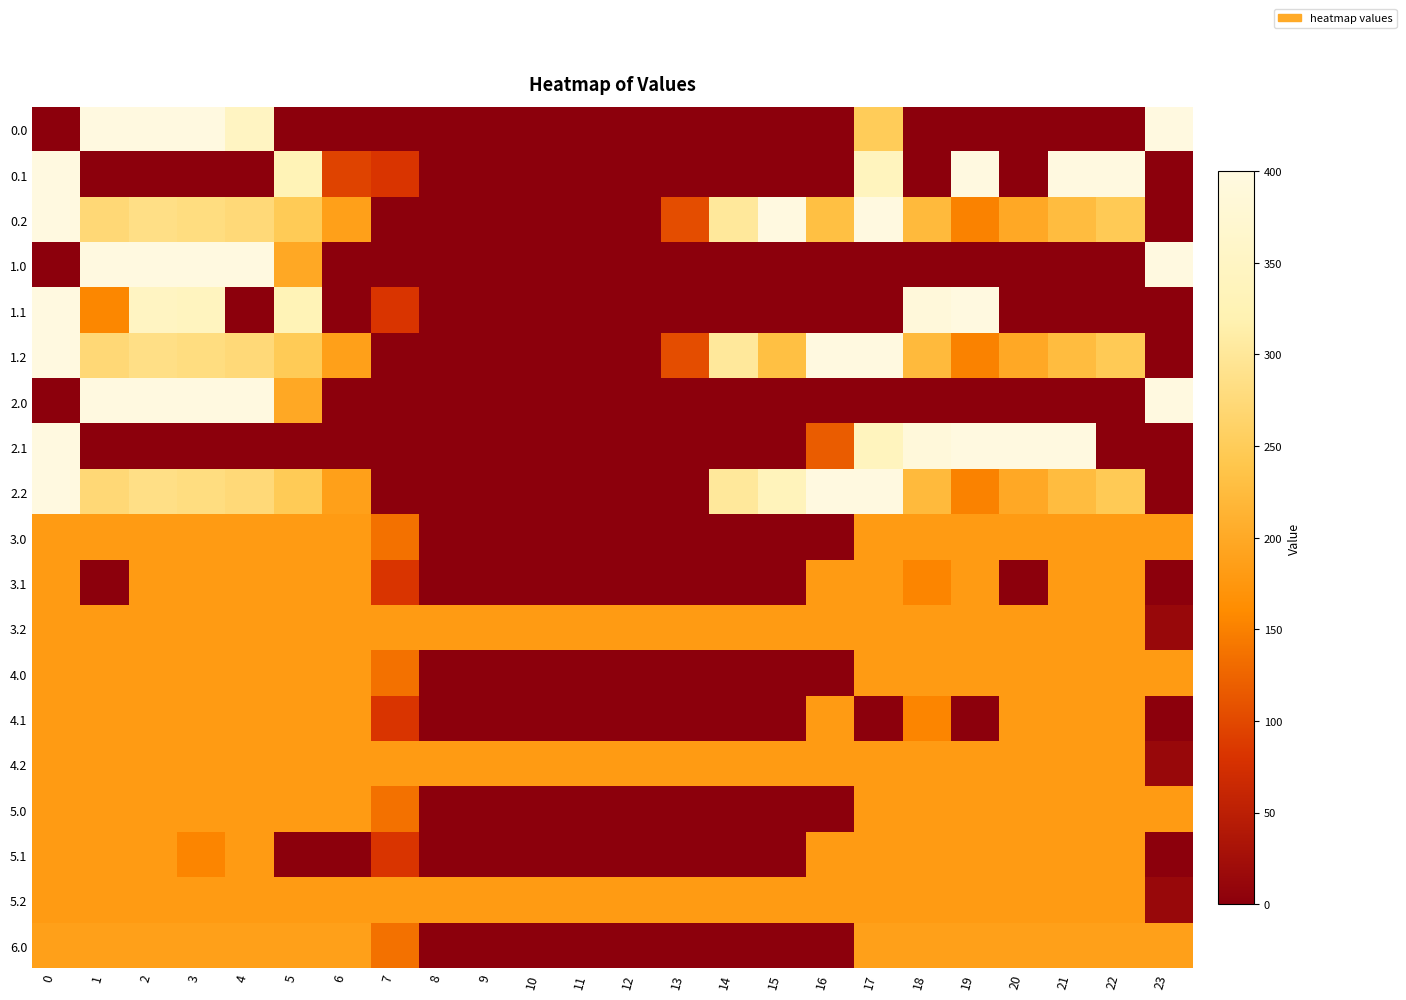

Reading left to right, what are all the values shown in this chart?

row_0: 0=0.0	1=400.0	2=400.0	3=400.0	4=347.7	5=0.0	6=0.0	7=0.0	8=0.0	9=0.0	10=0.0	11=0.0	12=0.0	13=0.0	14=0.0	15=0.0	16=0.0	17=250.3	18=0.0	19=0.0	20=0.0	21=0.0	22=0.0	23=400.0
row_1: 0=400.0	1=0.0	2=0.0	3=0.0	4=0.0	5=329.5	6=95.0	7=81.6	8=0.0	9=0.0	10=0.0	11=0.0	12=0.0	13=0.0	14=0.0	15=0.0	16=0.0	17=340.1	18=0.0	19=399.7	20=0.0	21=400.0	22=400.0	23=0.0
row_2: 0=400.0	1=272.7	2=285.5	3=281.0	4=274.4	5=248.1	6=187.1	7=0.0	8=0.0	9=0.0	10=0.0	11=0.0	12=0.0	13=104.4	14=301.9	15=400.0	16=230.9	17=400.0	18=223.1	19=151.1	20=199.2	21=226.4	22=247.4	23=0.0
row_3: 0=0.0	1=400.0	2=400.0	3=400.0	4=400.0	5=198.0	6=0.0	7=0.0	8=0.0	9=0.0	10=0.0	11=0.0	12=0.0	13=0.0	14=0.0	15=0.0	16=0.0	17=0.0	18=0.0	19=0.0	20=0.0	21=0.0	22=0.0	23=400.0
row_4: 0=400.0	1=156.0	2=347.9	3=342.7	4=0.0	5=329.5	6=0.0	7=81.6	8=0.0	9=0.0	10=0.0	11=0.0	12=0.0	13=0.0	14=0.0	15=0.0	16=0.0	17=0.0	18=388.5	19=399.7	20=0.0	21=0.0	22=0.0	23=0.0
row_5: 0=400.0	1=272.7	2=285.5	3=281.0	4=274.4	5=248.1	6=187.1	7=0.0	8=0.0	9=0.0	10=0.0	11=0.0	12=0.0	13=104.4	14=301.9	15=230.9	16=400.0	17=400.0	18=223.1	19=151.1	20=199.2	21=226.4	22=247.4	23=0.0
row_6: 0=0.0	1=400.0	2=400.0	3=400.0	4=400.0	5=198.0	6=0.0	7=0.0	8=0.0	9=0.0	10=0.0	11=0.0	12=0.0	13=0.0	14=0.0	15=0.0	16=0.0	17=0.0	18=0.0	19=0.0	20=0.0	21=0.0	22=0.0	23=400.0
row_7: 0=400.0	1=0.0	2=0.0	3=0.0	4=0.0	5=0.0	6=0.0	7=0.0	8=0.0	9=0.0	10=0.0	11=0.0	12=0.0	13=0.0	14=0.0	15=0.0	16=117.6	17=340.1	18=388.5	19=399.7	20=400.0	21=400.0	22=0.0	23=0.0
row_8: 0=400.0	1=272.7	2=285.5	3=281.0	4=274.4	5=248.1	6=187.1	7=0.0	8=0.0	9=0.0	10=0.0	11=0.0	12=0.0	13=0.0	14=301.9	15=335.3	16=400.0	17=400.0	18=223.1	19=151.1	20=199.2	21=226.4	22=247.4	23=0.0
row_9: 0=181.0	1=181.0	2=181.0	3=181.0	4=181.0	5=181.0	6=181.0	7=136.4	8=0.0	9=0.0	10=0.0	11=0.0	12=0.0	13=0.0	14=0.0	15=0.0	16=0.0	17=181.0	18=181.0	19=181.0	20=181.0	21=181.0	22=181.0	23=181.0
row_10: 0=181.0	1=0.0	2=181.0	3=181.0	4=181.0	5=181.0	6=181.0	7=81.6	8=0.0	9=0.0	10=0.0	11=0.0	12=0.0	13=0.0	14=0.0	15=0.0	16=181.0	17=181.0	18=154.4	19=181.0	20=0.0	21=181.0	22=181.0	23=0.0
row_11: 0=181.0	1=181.0	2=181.0	3=181.0	4=181.0	5=181.0	6=181.0	7=181.0	8=181.0	9=181.0	10=181.0	11=181.0	12=181.0	13=181.0	14=181.0	15=181.0	16=181.0	17=181.0	18=181.0	19=181.0	20=181.0	21=181.0	22=181.0	23=13.6
row_12: 0=181.0	1=181.0	2=181.0	3=181.0	4=181.0	5=181.0	6=181.0	7=136.4	8=0.0	9=0.0	10=0.0	11=0.0	12=0.0	13=0.0	14=0.0	15=0.0	16=0.0	17=181.0	18=181.0	19=181.0	20=181.0	21=181.0	22=181.0	23=181.0
row_13: 0=181.0	1=181.0	2=181.0	3=181.0	4=181.0	5=181.0	6=181.0	7=81.6	8=0.0	9=0.0	10=0.0	11=0.0	12=0.0	13=0.0	14=0.0	15=0.0	16=181.0	17=0.0	18=154.4	19=0.0	20=181.0	21=181.0	22=181.0	23=0.0
row_14: 0=181.0	1=181.0	2=181.0	3=181.0	4=181.0	5=181.0	6=181.0	7=181.0	8=181.0	9=181.0	10=181.0	11=181.0	12=181.0	13=181.0	14=181.0	15=181.0	16=181.0	17=181.0	18=181.0	19=181.0	20=181.0	21=181.0	22=181.0	23=13.6
row_15: 0=181.0	1=181.0	2=181.0	3=181.0	4=181.0	5=181.0	6=181.0	7=136.4	8=0.0	9=0.0	10=0.0	11=0.0	12=0.0	13=0.0	14=0.0	15=0.0	16=0.0	17=181.0	18=181.0	19=181.0	20=181.0	21=181.0	22=181.0	23=181.0
row_16: 0=181.0	1=181.0	2=181.0	3=154.4	4=181.0	5=0.0	6=0.0	7=81.6	8=0.0	9=0.0	10=0.0	11=0.0	12=0.0	13=0.0	14=0.0	15=0.0	16=181.0	17=181.0	18=181.0	19=181.0	20=181.0	21=181.0	22=181.0	23=0.0
row_17: 0=181.0	1=181.0	2=181.0	3=181.0	4=181.0	5=181.0	6=181.0	7=181.0	8=181.0	9=181.0	10=181.0	11=181.0	12=181.0	13=181.0	14=181.0	15=181.0	16=181.0	17=181.0	18=181.0	19=181.0	20=181.0	21=181.0	22=181.0	23=13.6
row_18: 0=187.0	1=187.0	2=187.0	3=187.0	4=187.0	5=187.0	6=187.0	7=136.4	8=0.0	9=0.0	10=0.0	11=0.0	12=0.0	13=0.0	14=0.0	15=0.0	16=0.0	17=187.0	18=187.0	19=187.0	20=187.0	21=187.0	22=187.0	23=187.0